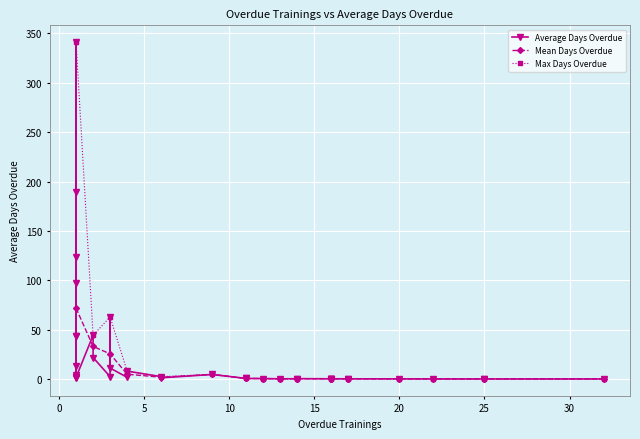

What is the maximum value for Mean Days Overdue?

71.9